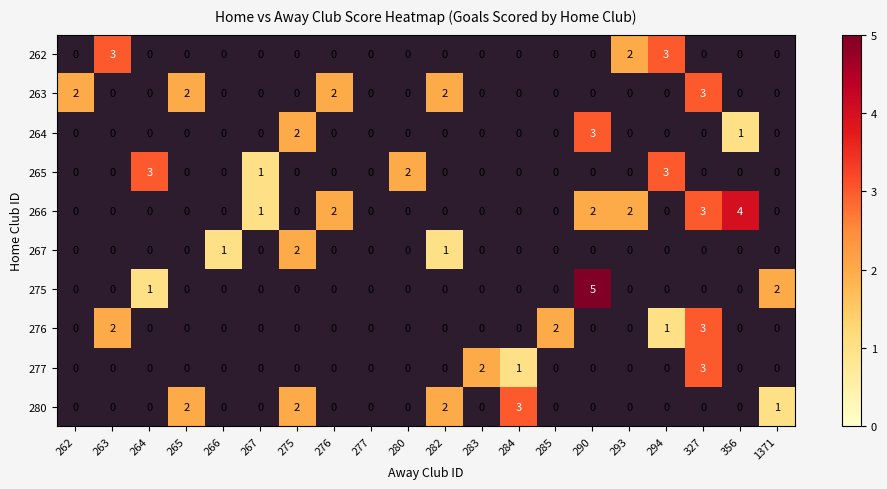

The value of 266 at 267 is 1. True or false?

True